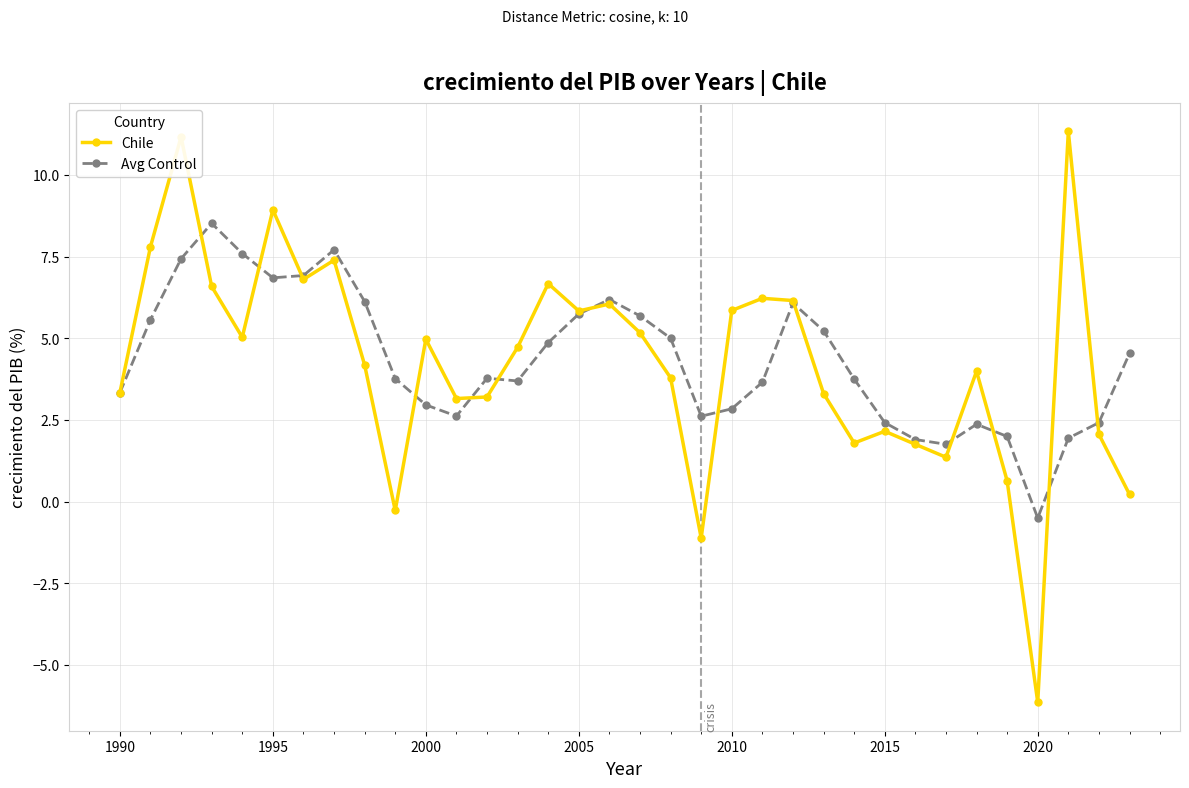

What is the value of the Avg Control point at the 24th from the left?

5.2